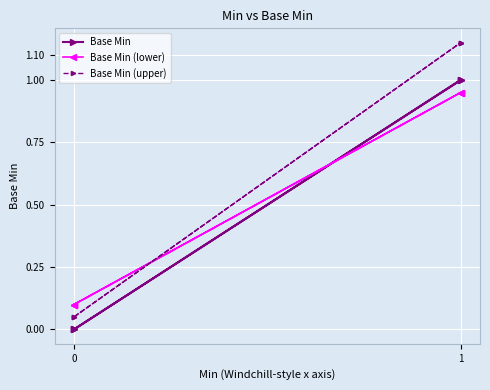

What is the average value of the Base Min (lower) series?

0.5